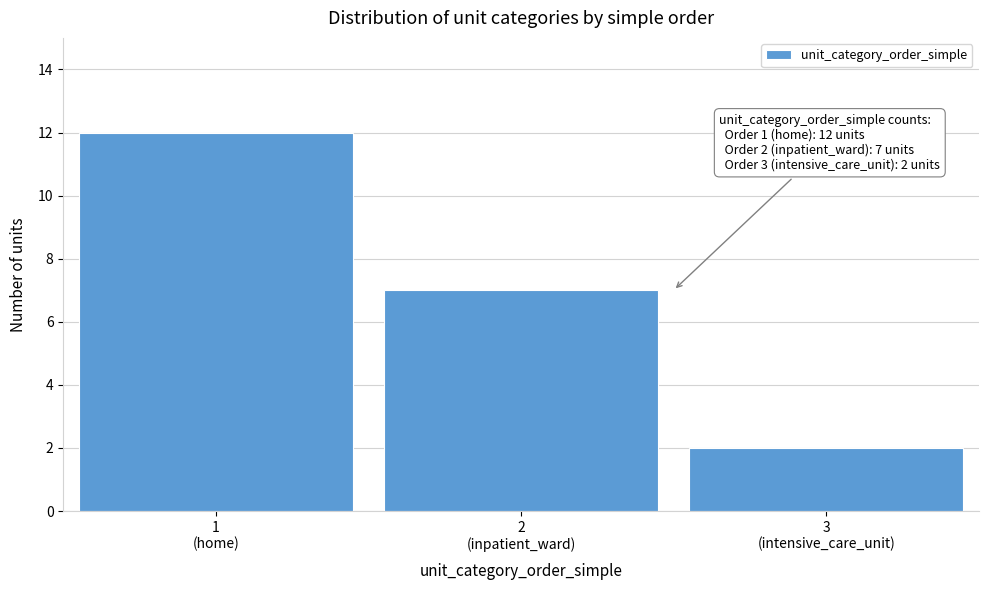

Reading left to right, what are all the values shown in this chart?

12	7	2